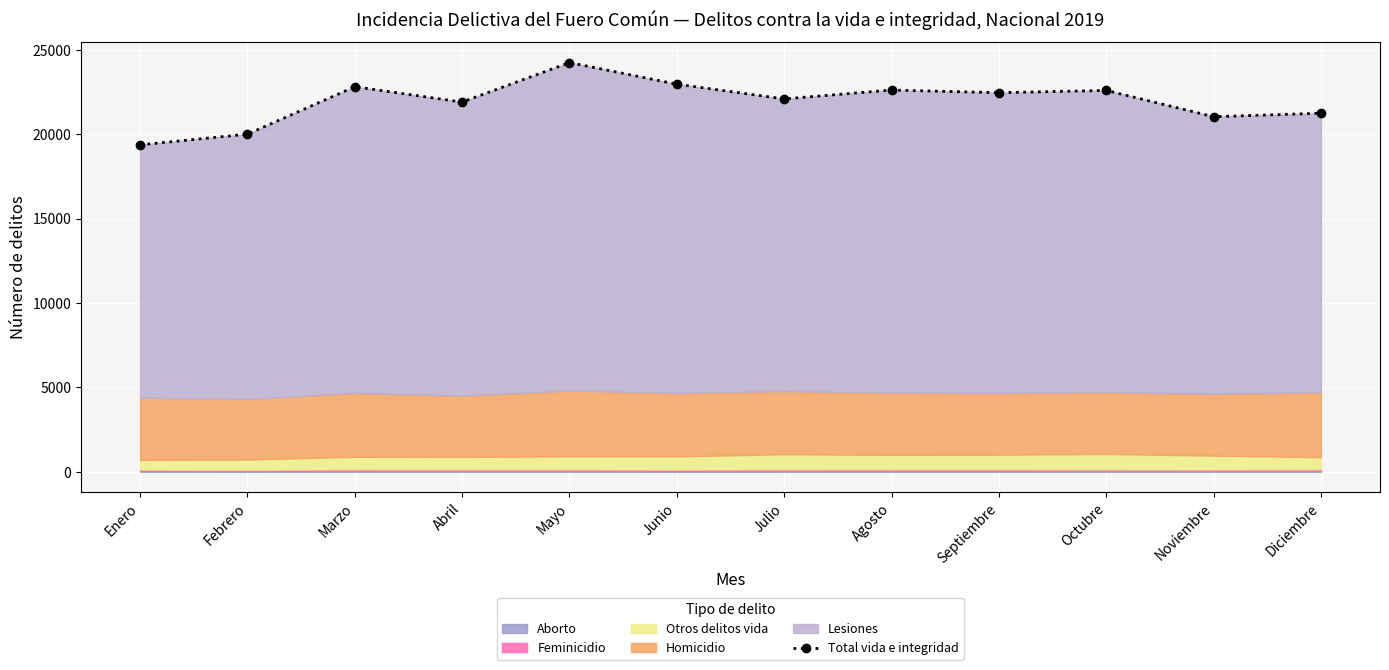

Reading left to right, transcribe all the data shown in this chart.

Enero=19365	Febrero=19998	Marzo=22808	Abril=21900	Mayo=24238	Junio=22958	Julio=22086	Agosto=22612	Septiembre=22454	Octubre=22590	Noviembre=21031	Diciembre=21239